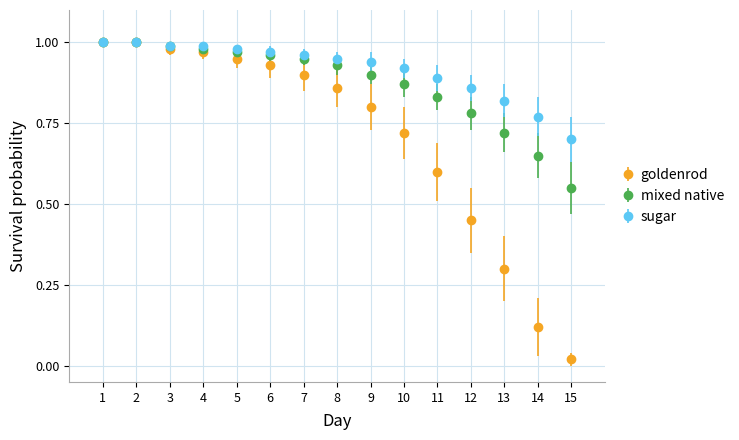

The value of sugar at 6 is 1.0. True or false?

True